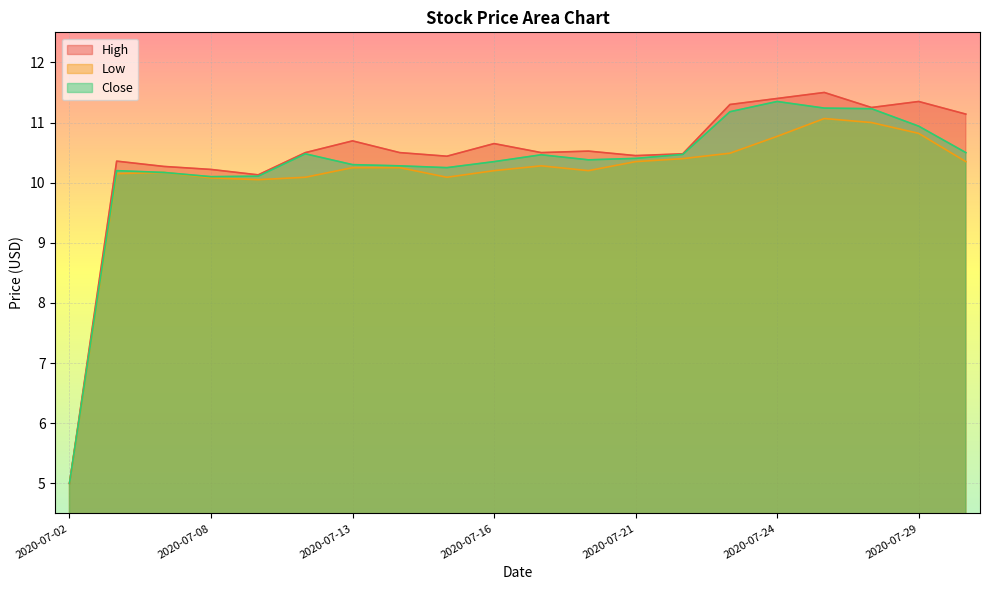

At which category does High reach its first local valley?

2020-07-09